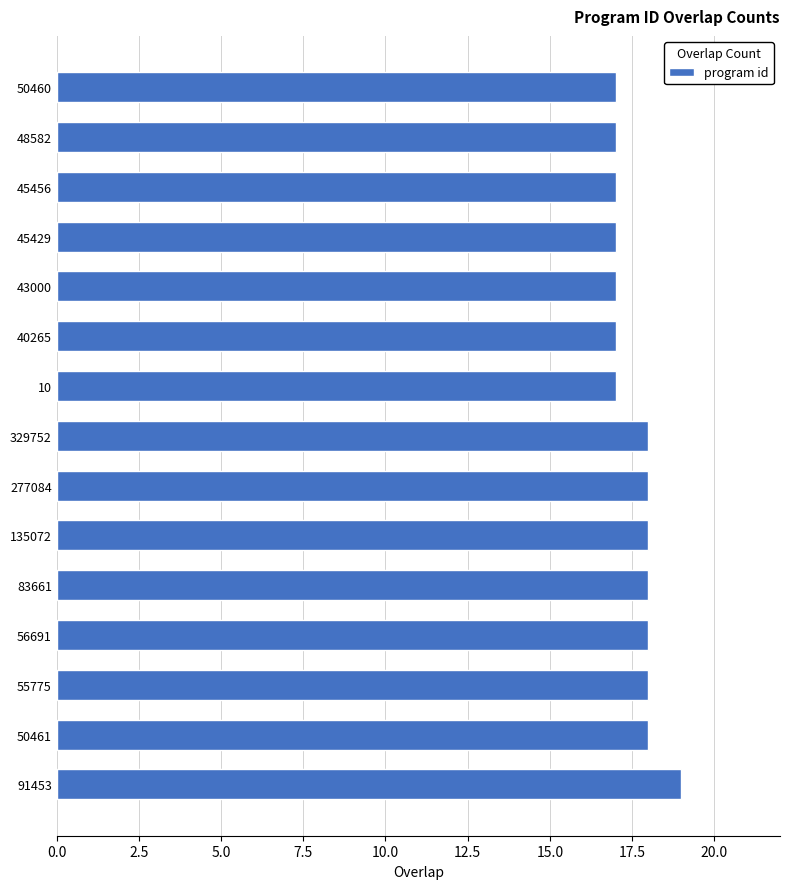

What is the maximum value shown in the chart?

19